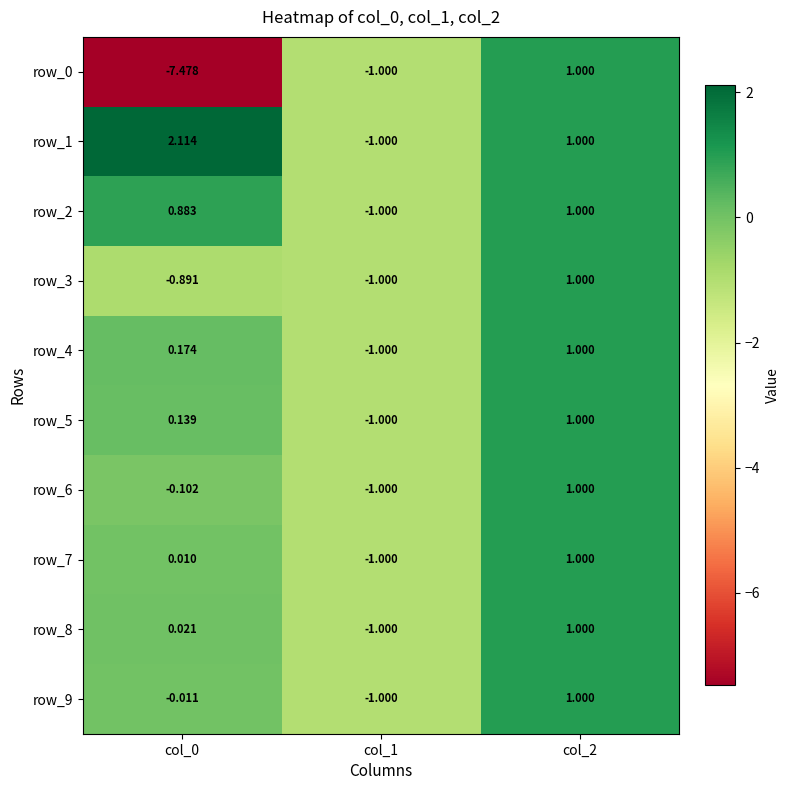

Is the value of row_6 at col_0 greater than the value of row_4 at col_2?

No